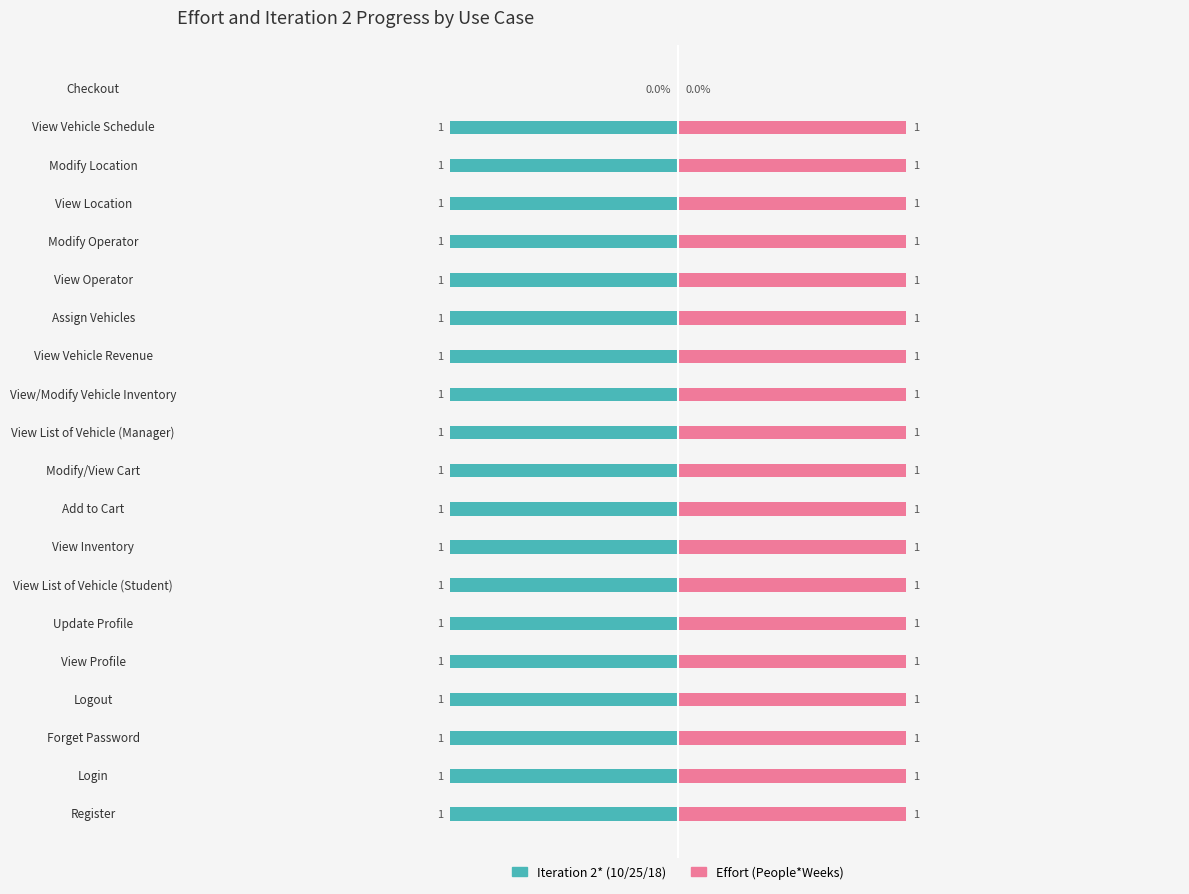

Which series changed the most between Logout and Update Profile?

Iteration 2* (10/25/18)